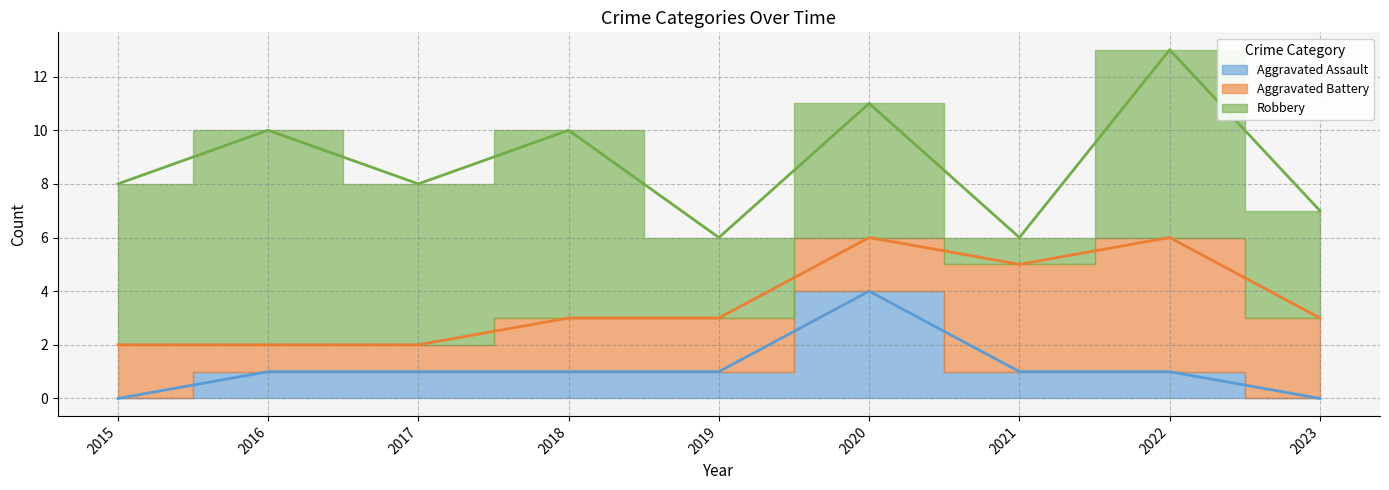

The Robbery series shows 6 at 2015. True or false?

True